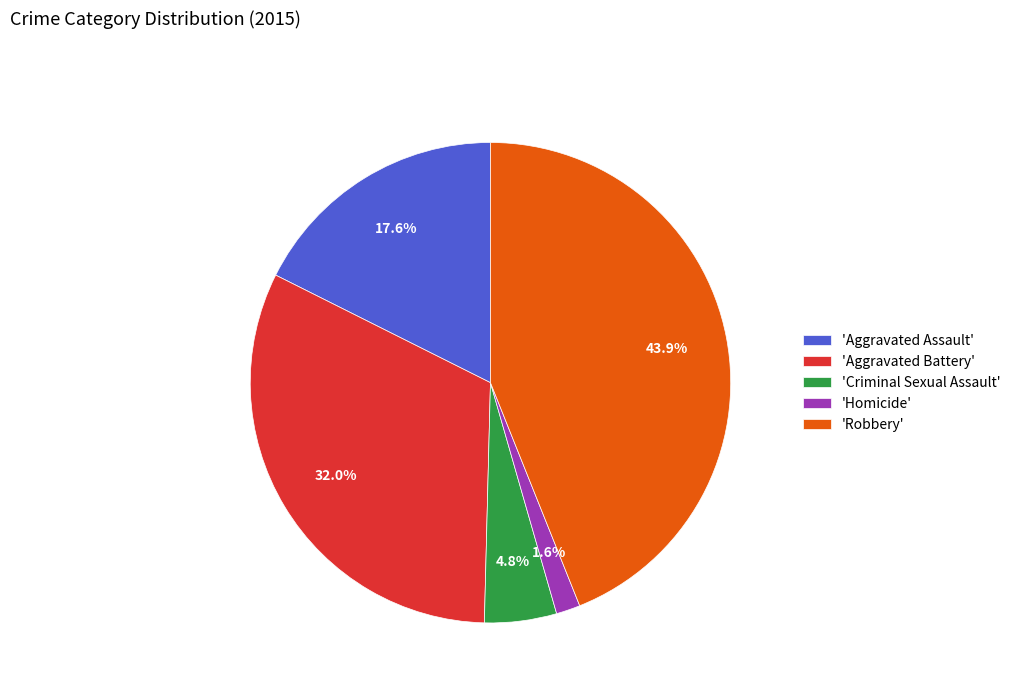

Is there any slice that represents more than half of the pie?

No